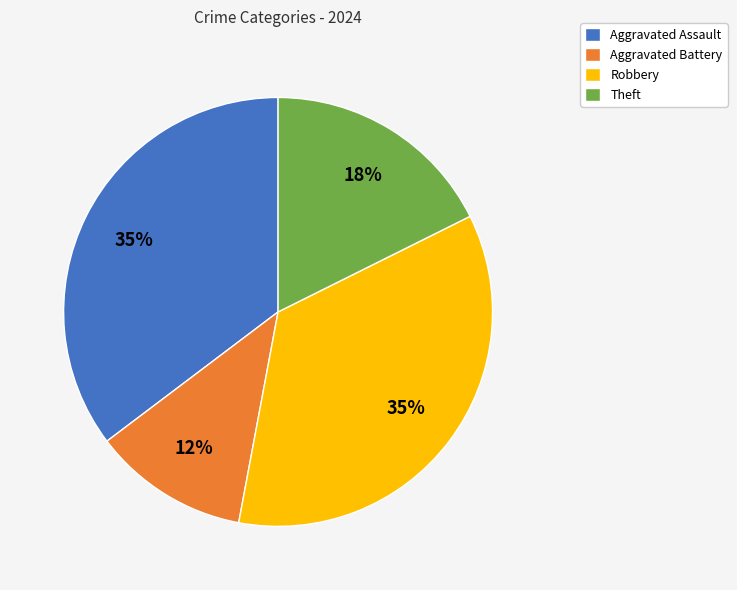

To the nearest percent, what percentage of the pie is Aggravated Assault?

35%